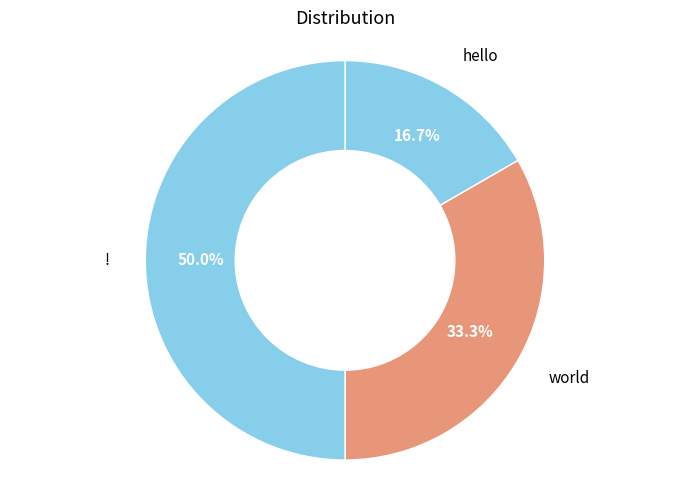

Rank the categories by value from lowest to highest.

hello, world, !